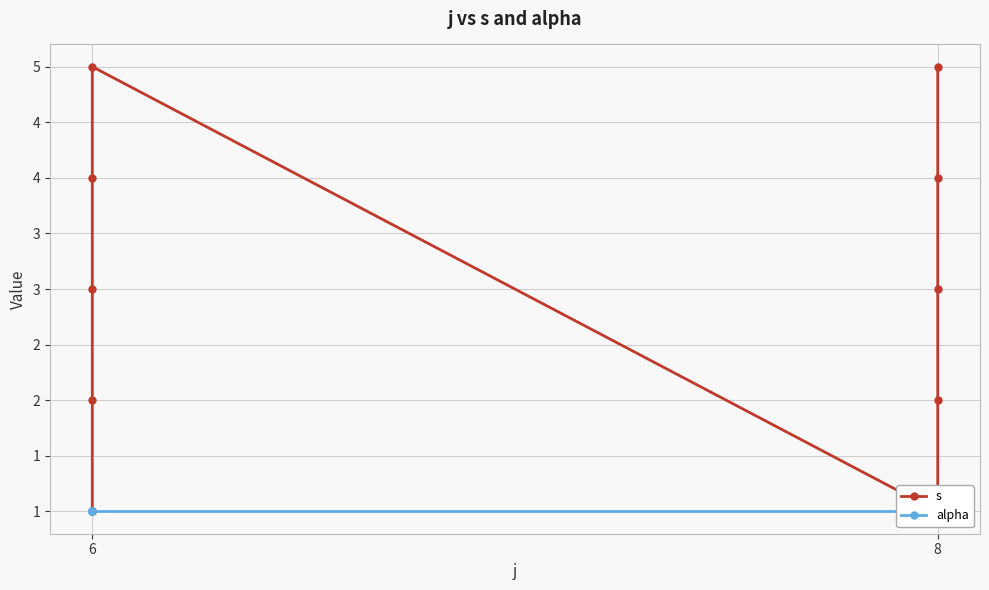

What is the highest value of the s series?

5